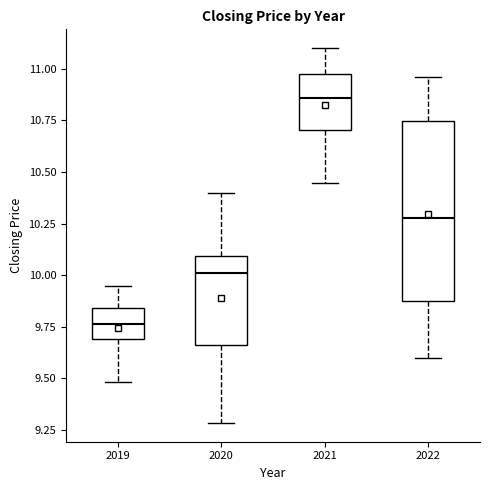

Where is the lower edge of the box at x = 2021 on the y-axis? The values are not printed on the chart, so give them approximately, as read against the axis.

10.70